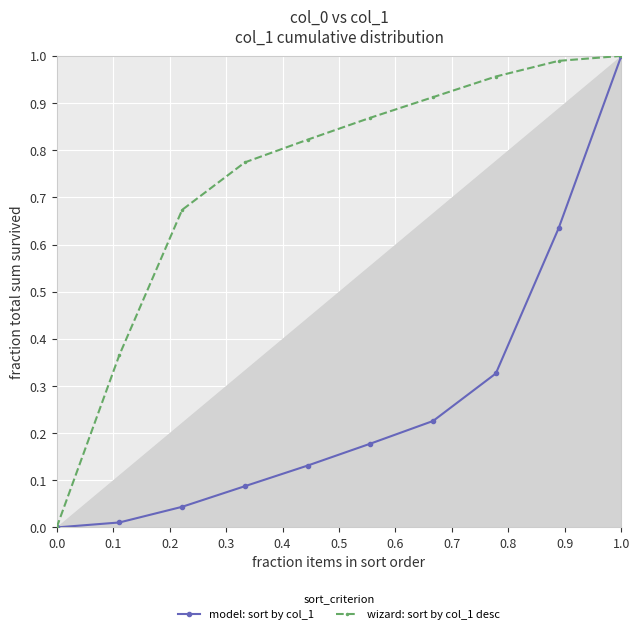

How many values in the wizard: sort by col_1 desc series exceed 0?

9